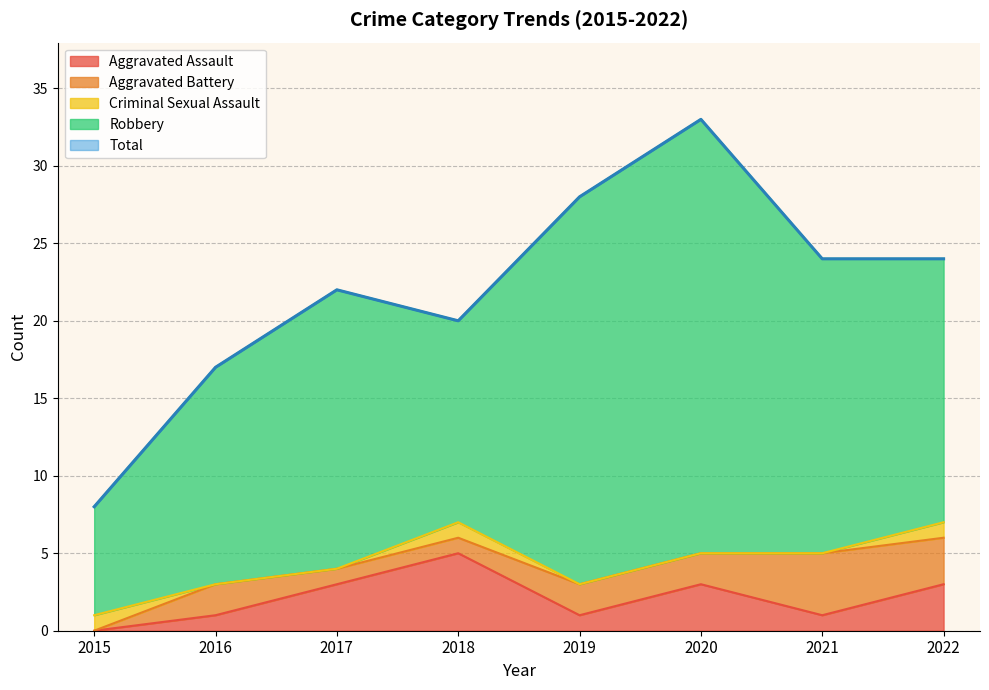

Which series has the largest total across all categories?

Total